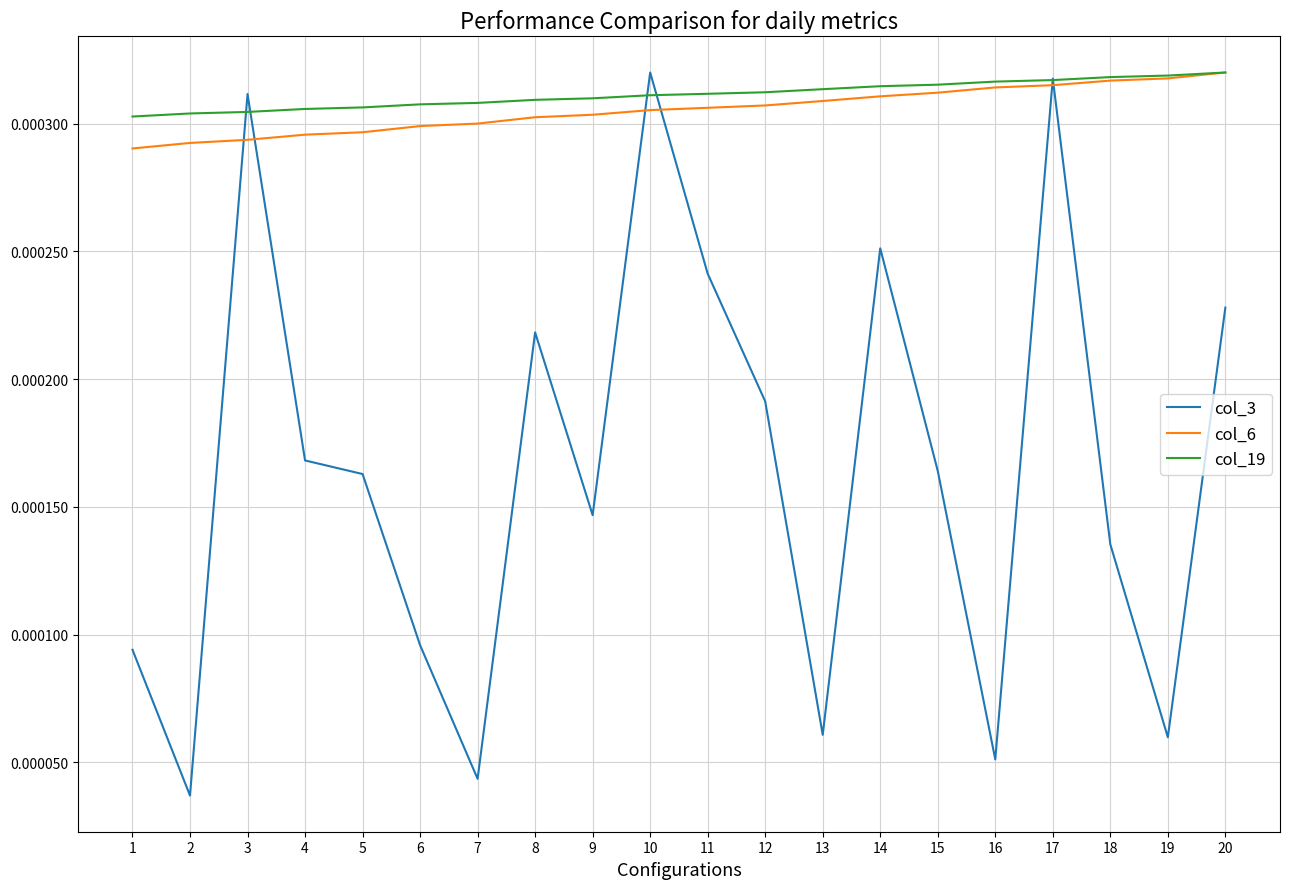

At which category does the chart reach its minimum across all series?

2